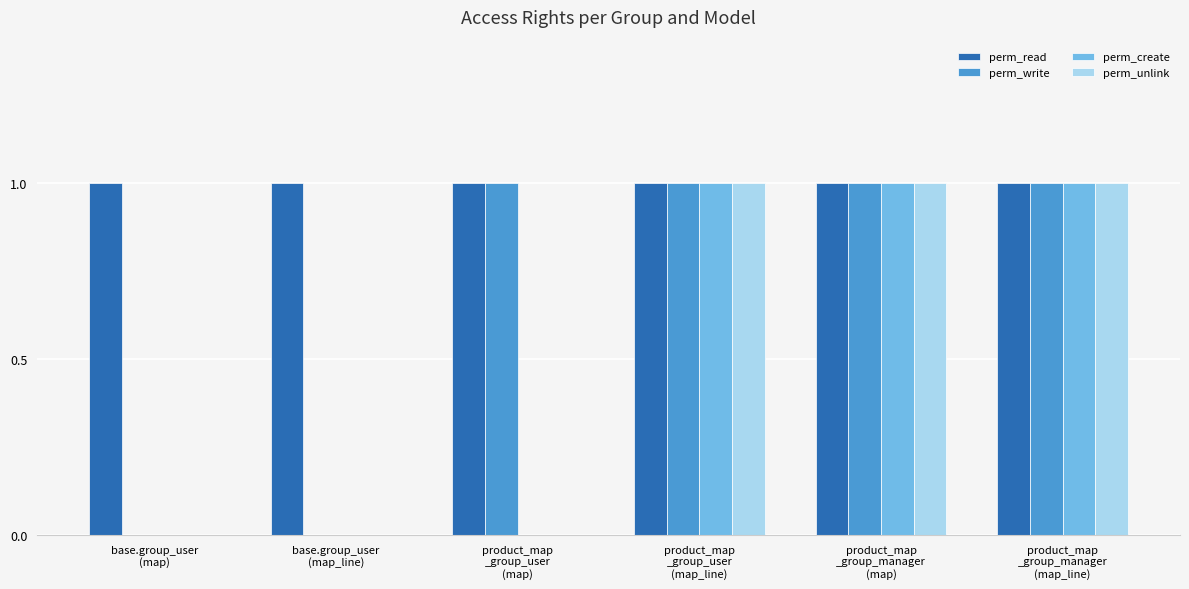

Which series has the largest total across all categories?

perm_read